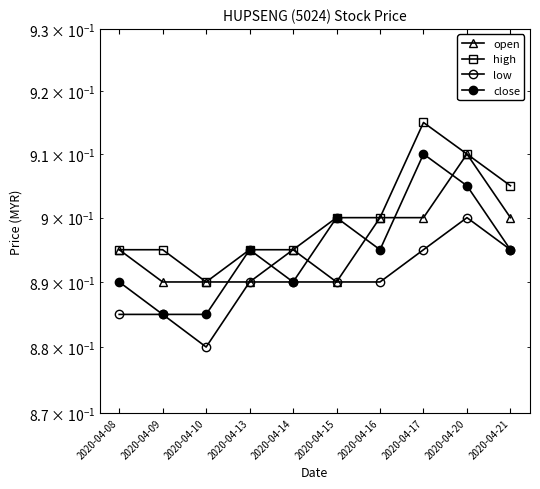

What is the sum of all high values?

9.0